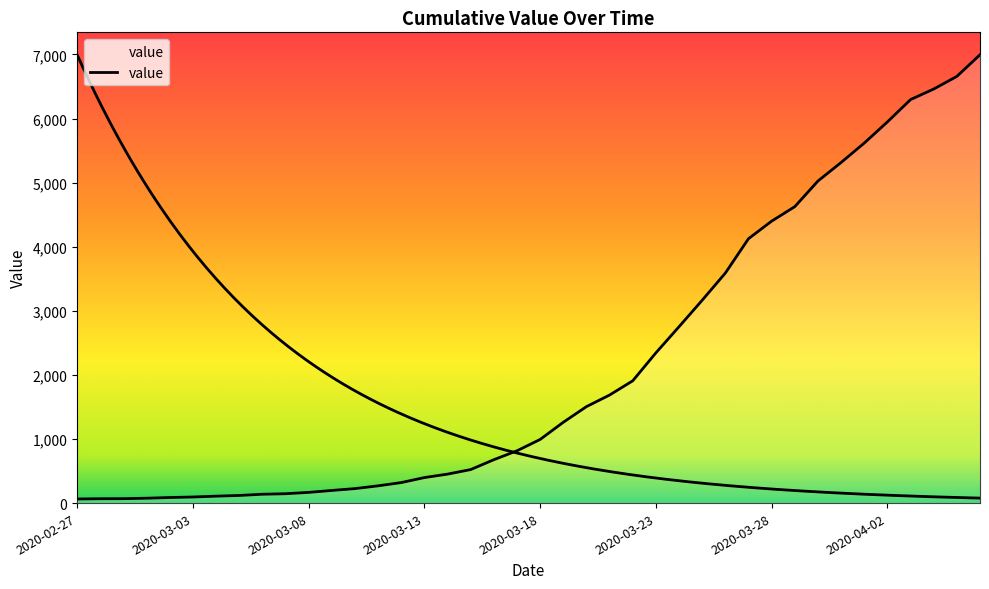

The chart shows a value of 4399 at 2020-03-28. True or false?

True